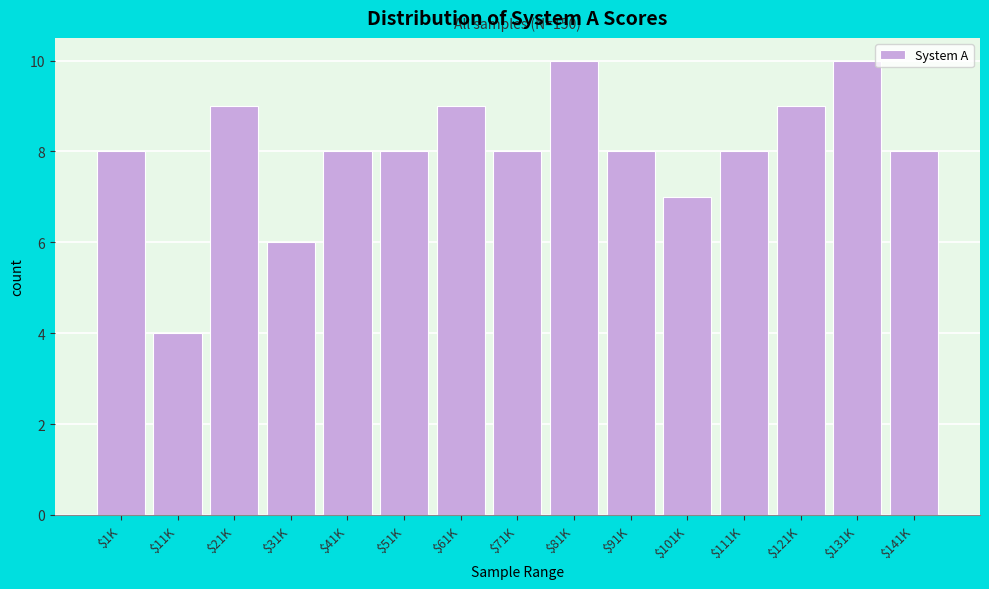

Reading left to right, transcribe all the data shown in this chart.

8	4	9	6	8	8	9	8	10	8	7	8	9	10	8